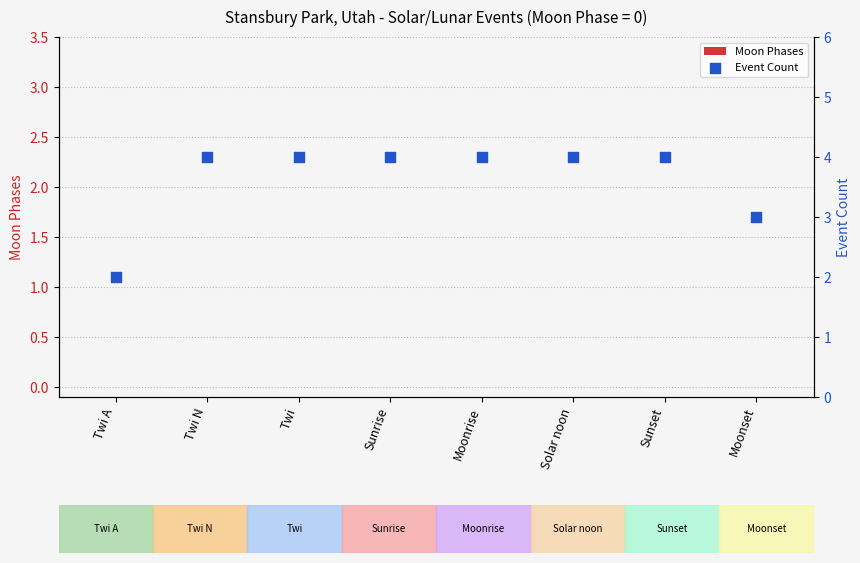

What are all the series names shown in the legend?

Moon Phases, Event Count